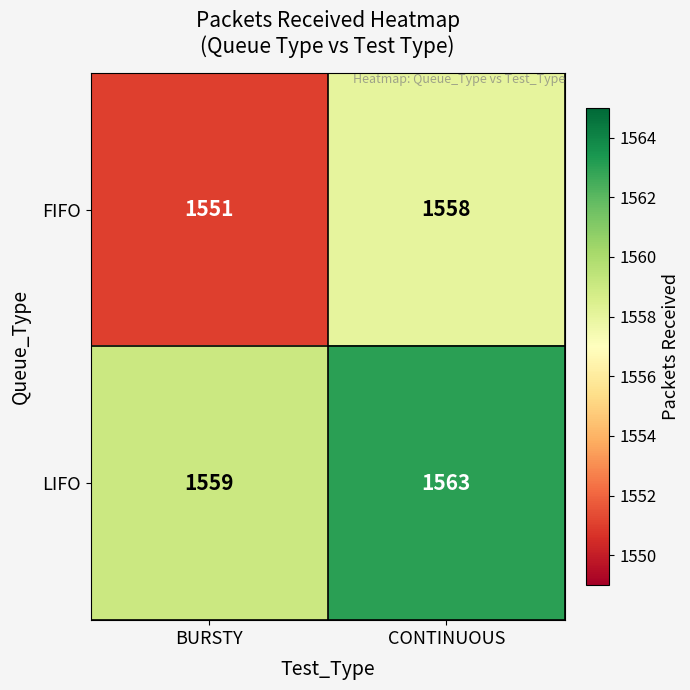

What is the spread (max minus min) of values at BURSTY?

8